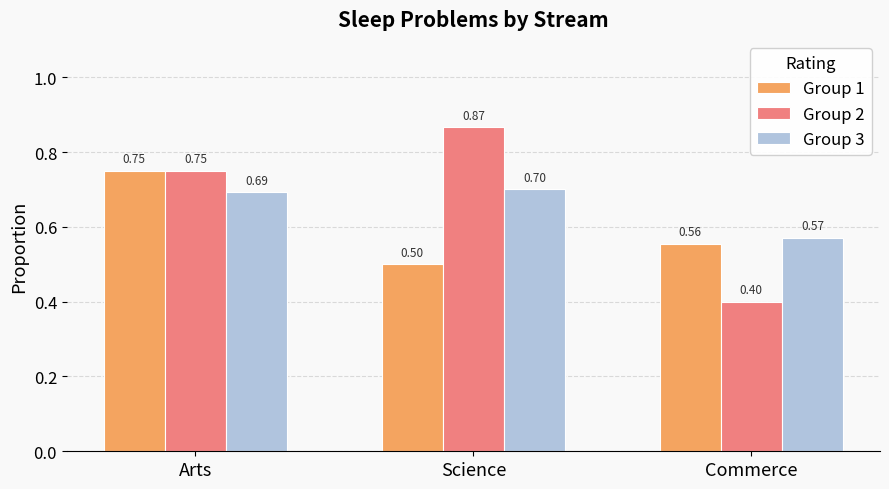

The Group 1 series shows 0.1 at Science. True or false?

False